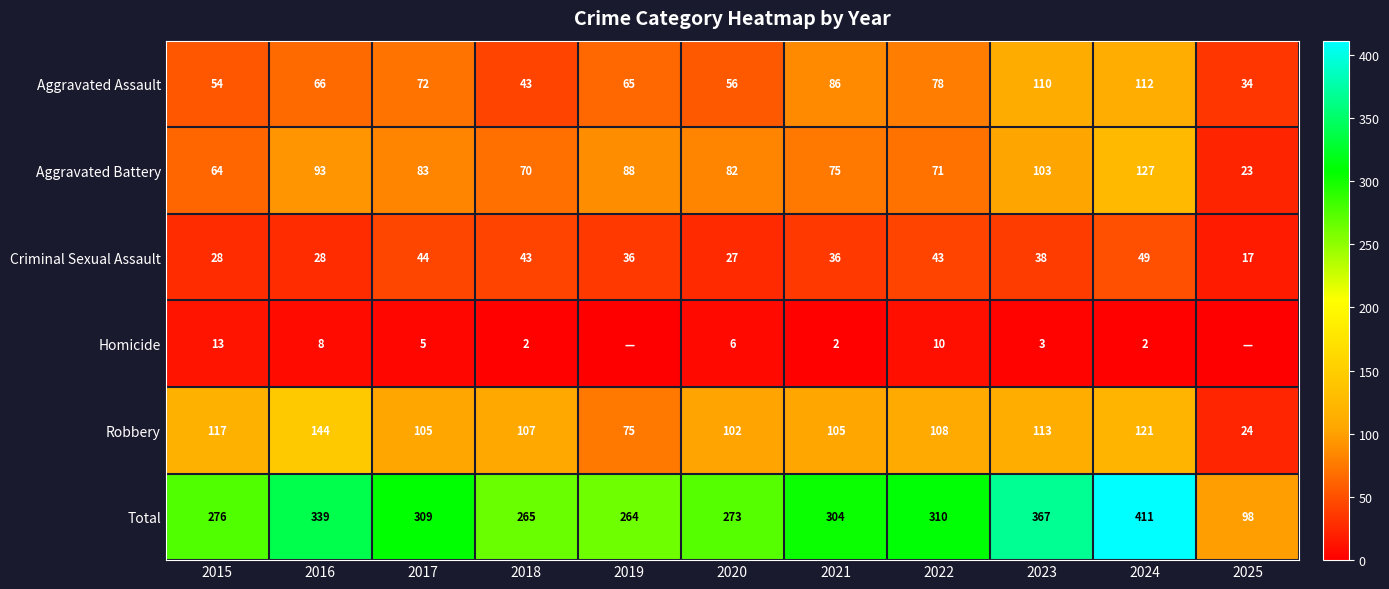

Rank the series at 2021 from lowest to highest value.

Homicide, Criminal Sexual Assault, Aggravated Battery, Aggravated Assault, Robbery, Total